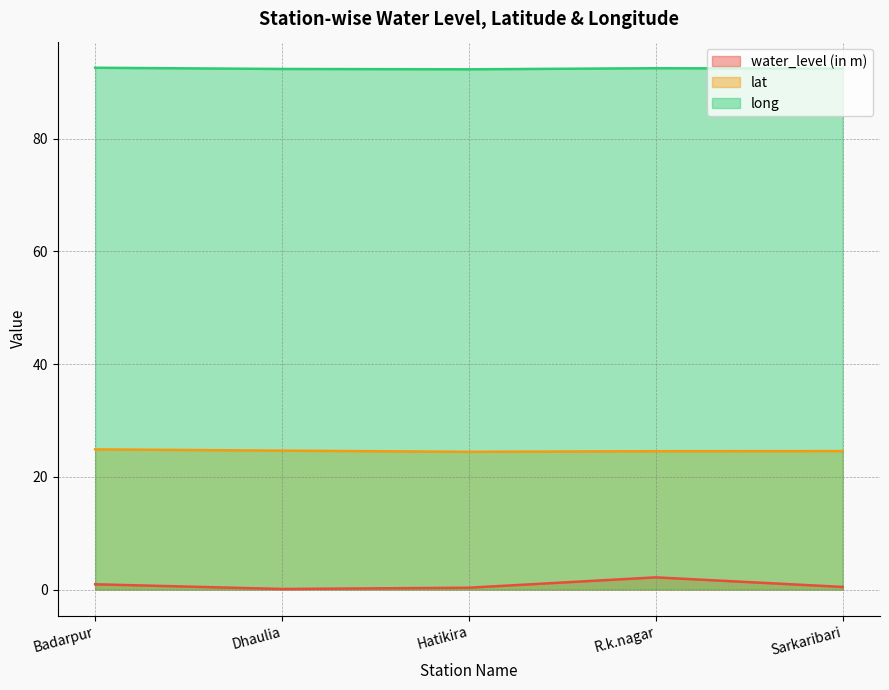

Reading right to left, transcribe all the data shown in this chart.

water_level (in m): 0.5	2.2	0.3	0.1	0.9
lat: 24.6	24.5	24.4	24.6	24.9
long: 92.4	92.5	92.3	92.4	92.6